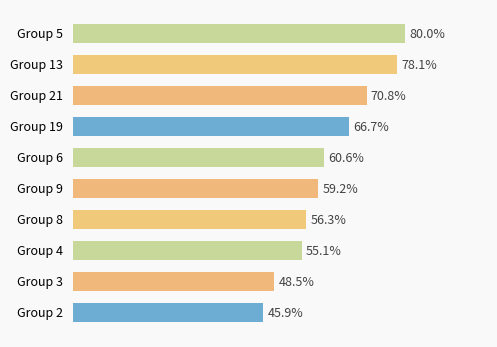

Are the bars horizontal?

Yes